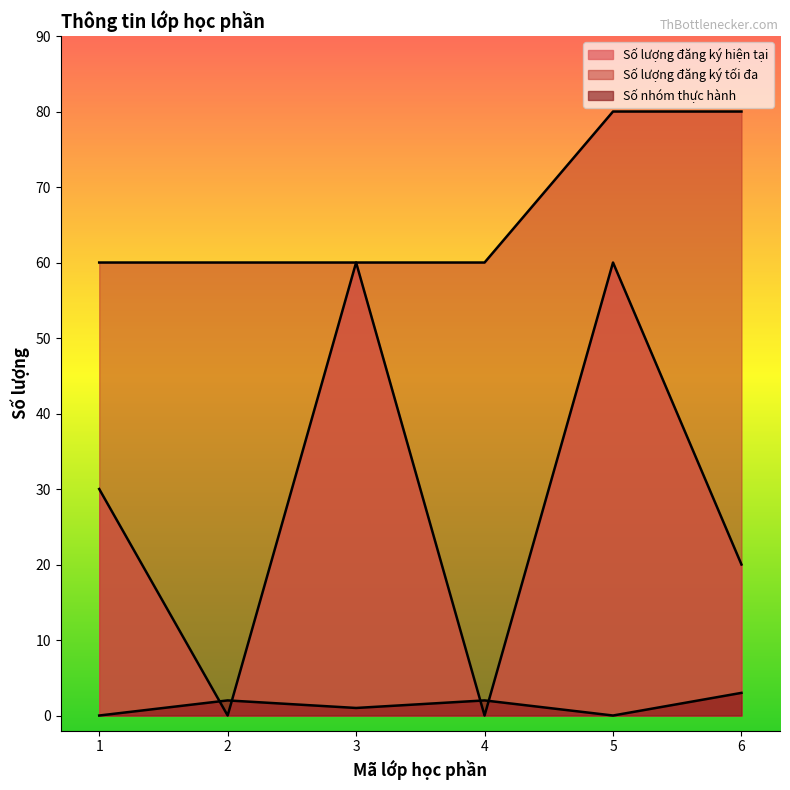

How many lines are shown in the chart?

3